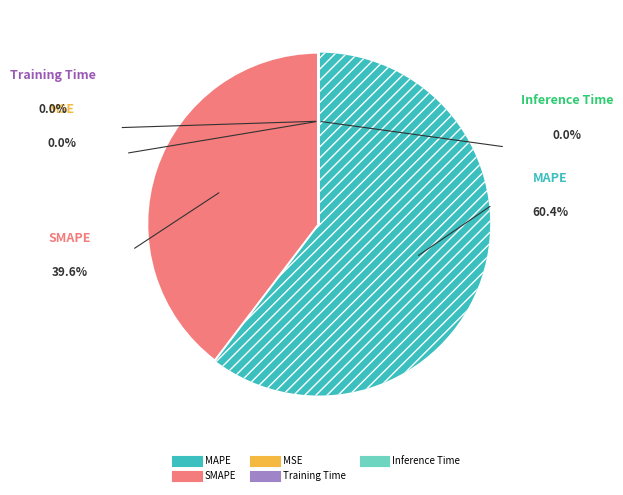

Which slice is the largest?

MAPE